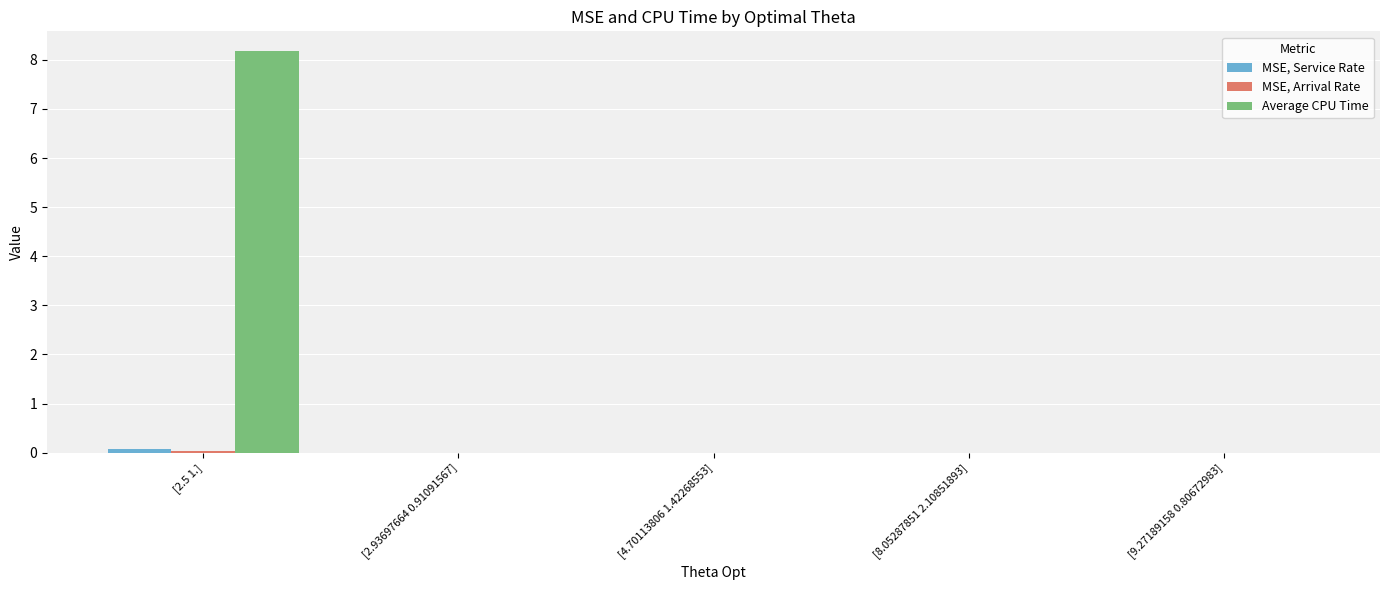

Is it true that Average CPU Time equals -5.1 at [2.93697664 0.91091567]?

False